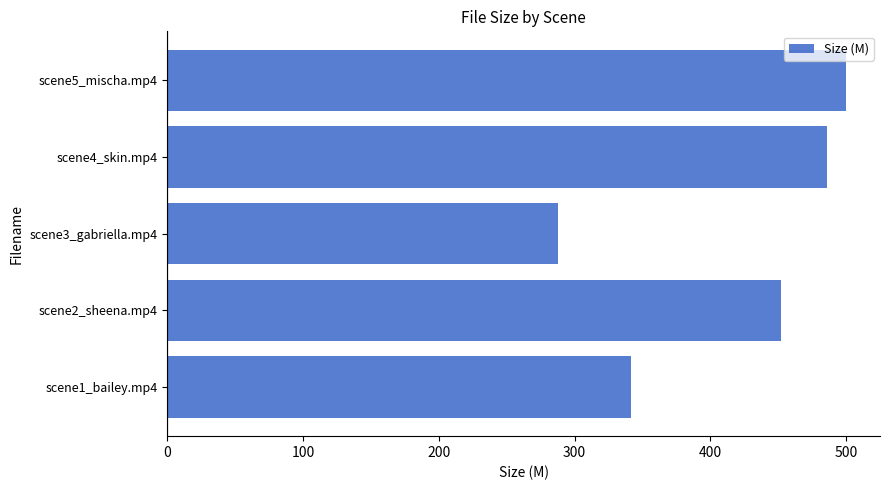

Are the bars grouped side by side (vs. stacked)?

No